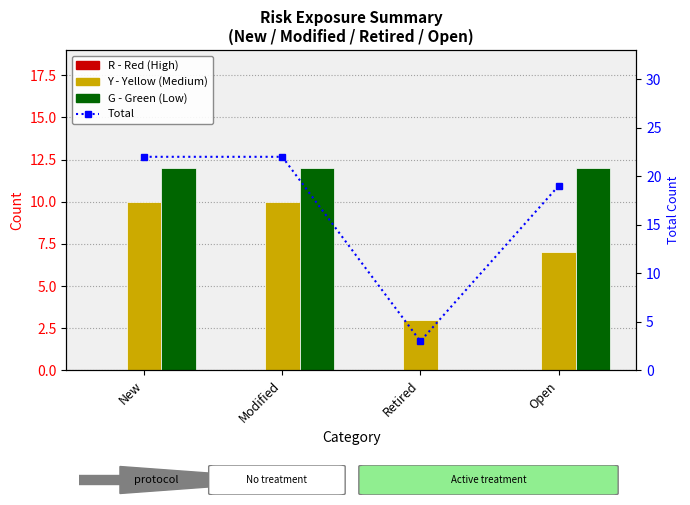

What is the label of the 3rd bar from the right?

Modified